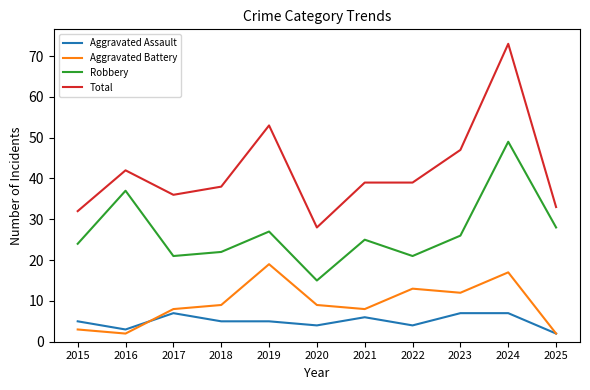

The value of Total at 2018 is 38. True or false?

True